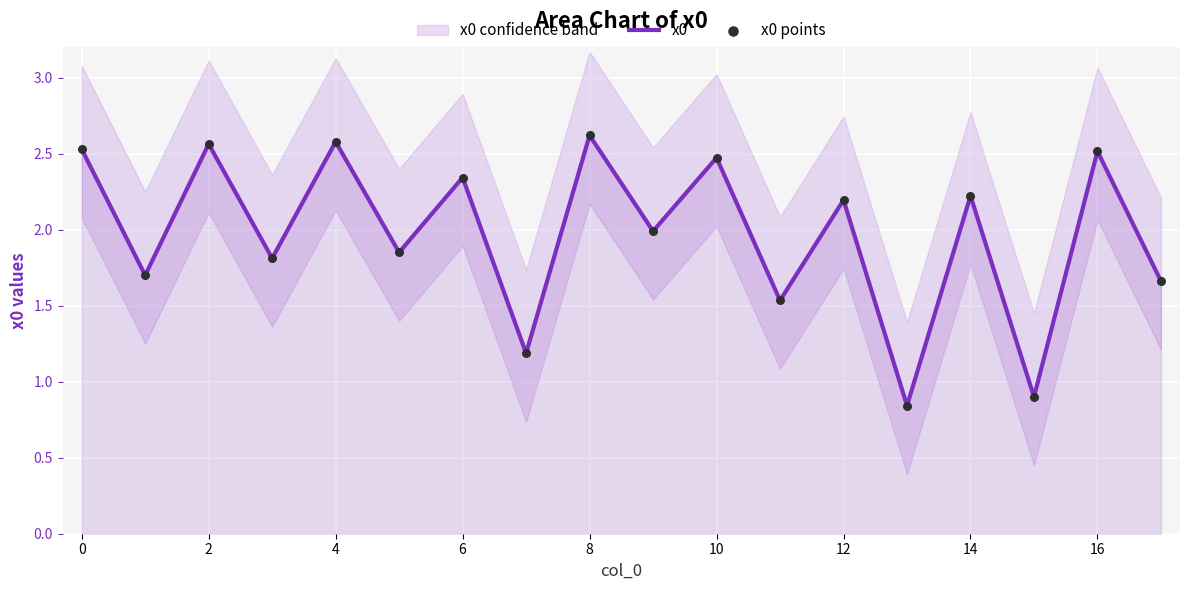

Which series reaches the maximum Y coordinate?

x0